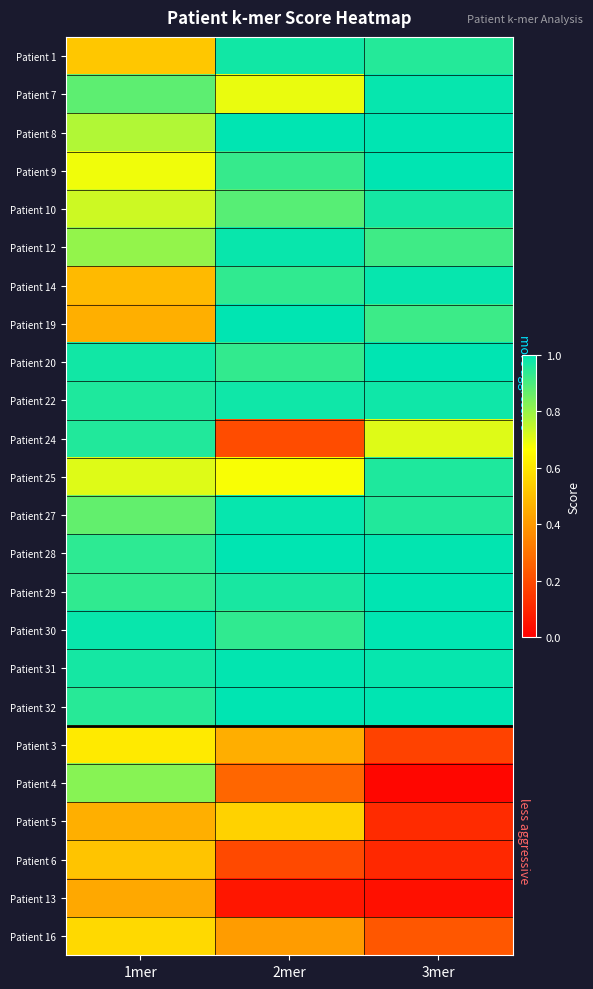

Reading left to right, extract all data points from this chart.

Patient 1: 1mer=0.5	2mer=1.0	3mer=1.0
Patient 7: 1mer=0.9	2mer=0.7	3mer=1.0
Patient 8: 1mer=0.8	2mer=1.0	3mer=1.0
Patient 9: 1mer=0.7	2mer=0.9	3mer=1.0
Patient 10: 1mer=0.7	2mer=0.9	3mer=1.0
Patient 12: 1mer=0.8	2mer=1.0	3mer=0.9
Patient 14: 1mer=0.5	2mer=0.9	3mer=1.0
Patient 19: 1mer=0.5	2mer=1.0	3mer=0.9
Patient 20: 1mer=1.0	2mer=0.9	3mer=1.0
Patient 22: 1mer=1.0	2mer=1.0	3mer=1.0
Patient 24: 1mer=1.0	2mer=0.2	3mer=0.7
Patient 25: 1mer=0.7	2mer=0.7	3mer=1.0
Patient 27: 1mer=0.9	2mer=1.0	3mer=1.0
Patient 28: 1mer=0.9	2mer=1.0	3mer=1.0
Patient 29: 1mer=0.9	2mer=1.0	3mer=1.0
Patient 30: 1mer=1.0	2mer=0.9	3mer=1.0
Patient 31: 1mer=1.0	2mer=1.0	3mer=1.0
Patient 32: 1mer=0.9	2mer=1.0	3mer=1.0
Patient 3: 1mer=0.6	2mer=0.5	3mer=0.2
Patient 4: 1mer=0.8	2mer=0.3	3mer=0.0
Patient 5: 1mer=0.5	2mer=0.6	3mer=0.1
Patient 6: 1mer=0.5	2mer=0.2	3mer=0.1
Patient 13: 1mer=0.4	2mer=0.1	3mer=0.0
Patient 16: 1mer=0.6	2mer=0.4	3mer=0.2